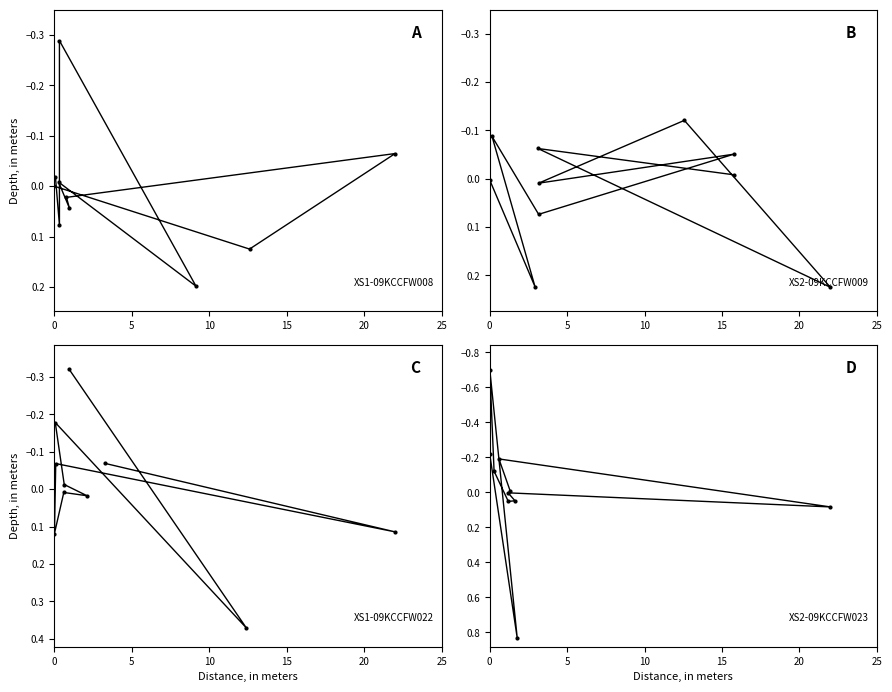

Rank the series by their maximum value, from lowest to highest.

A, B, C, D